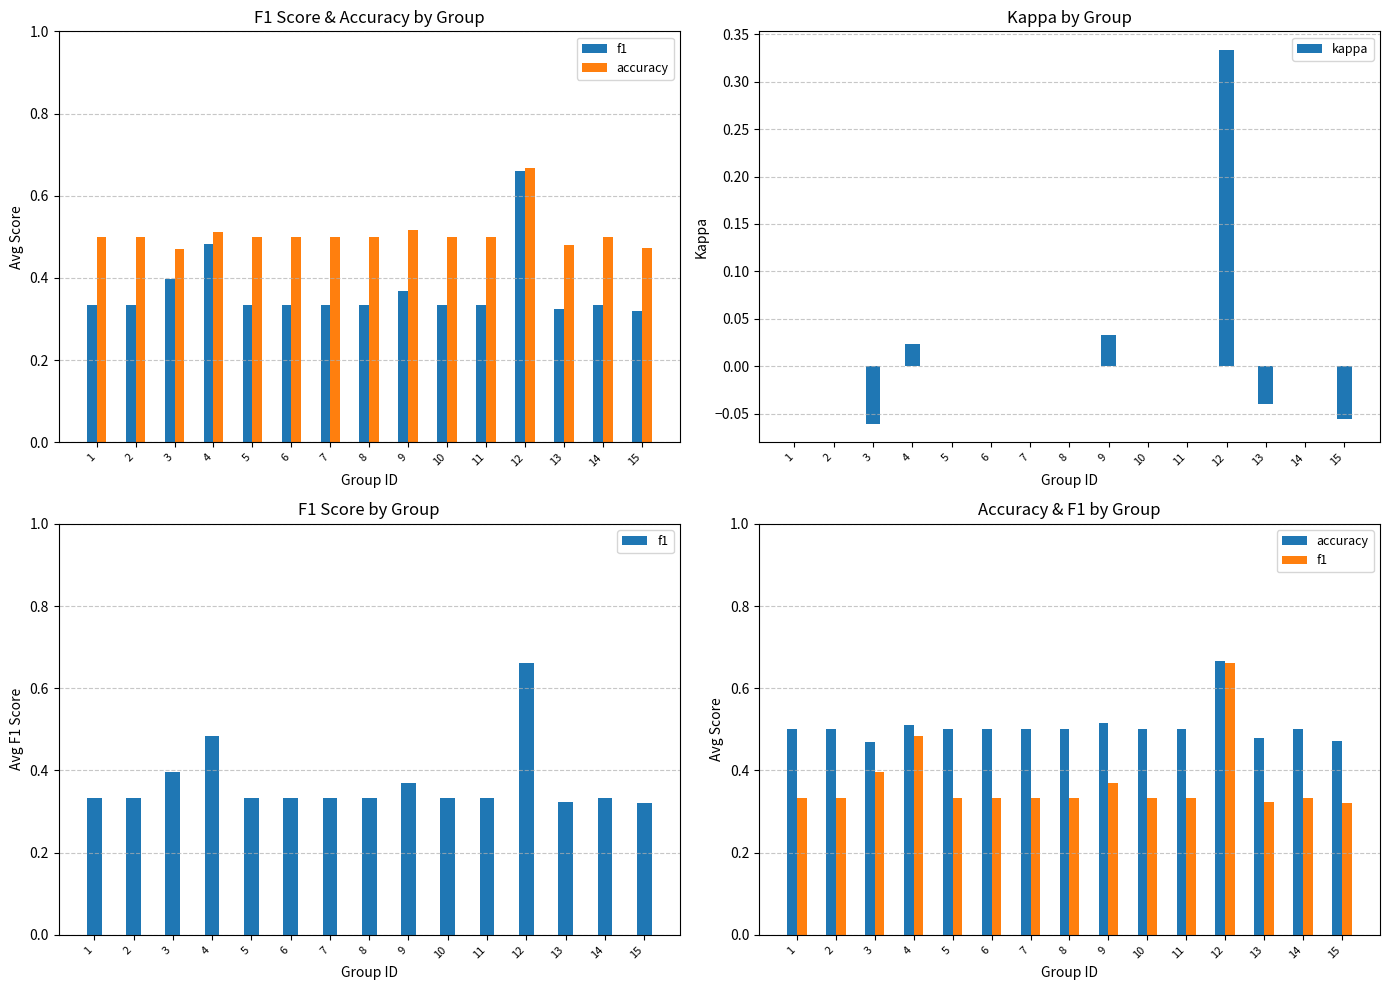

Which series has the widest spread of values?

kappa